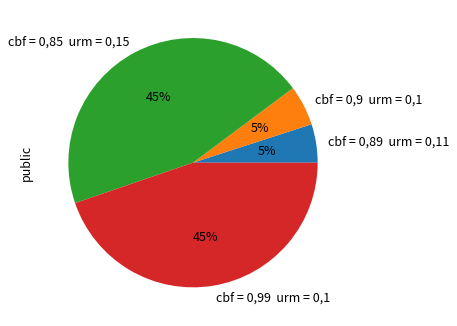

To the nearest percent, what is the difference between the largest and smallest slice percentages?

40%